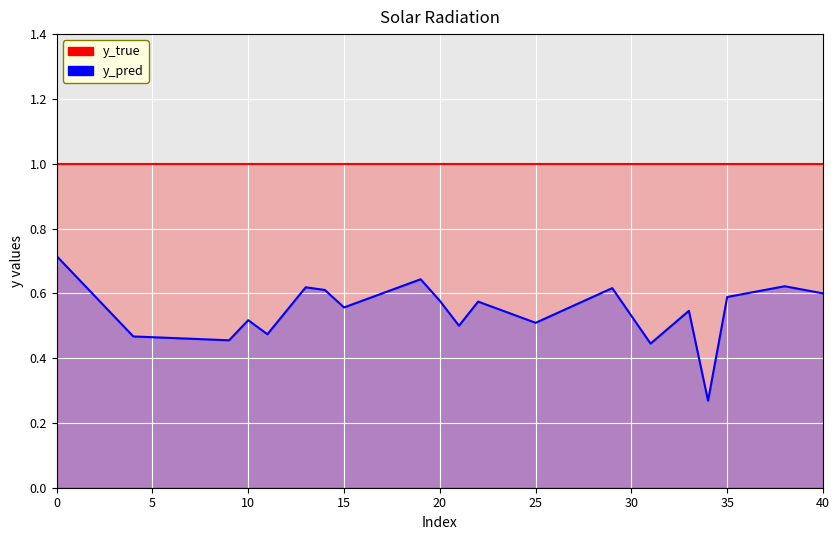

What is the maximum value shown in the chart?

1.0